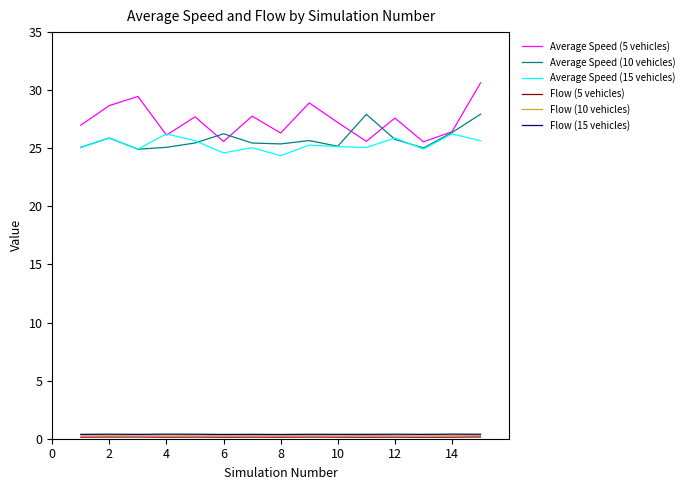

True or false: Flow (15 vehicles) and Average Speed (5 vehicles) cross at least once.

False